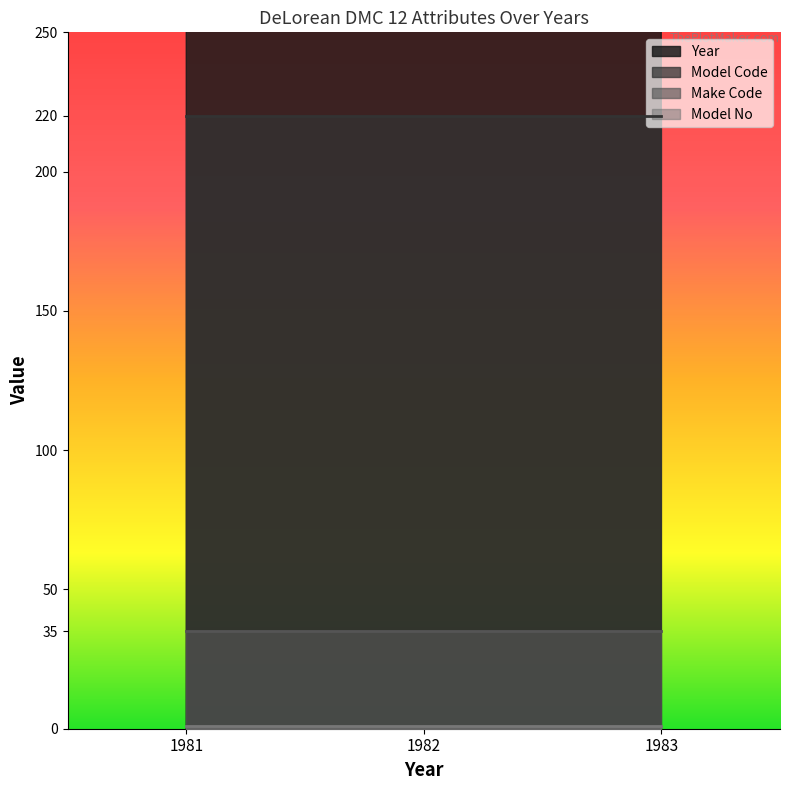

Which category has the highest value across all series?

1983